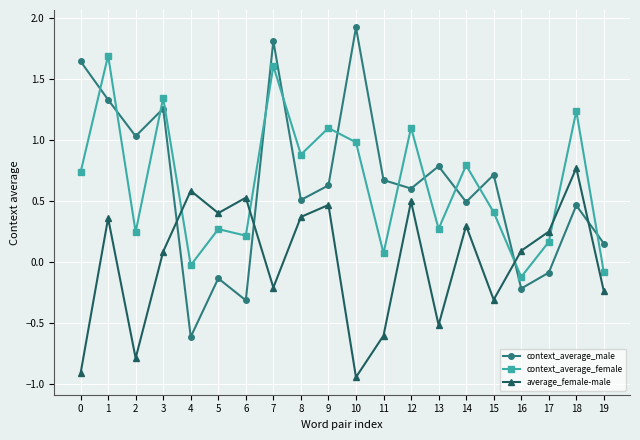

Which label corresponds to the smallest value in the chart?

10